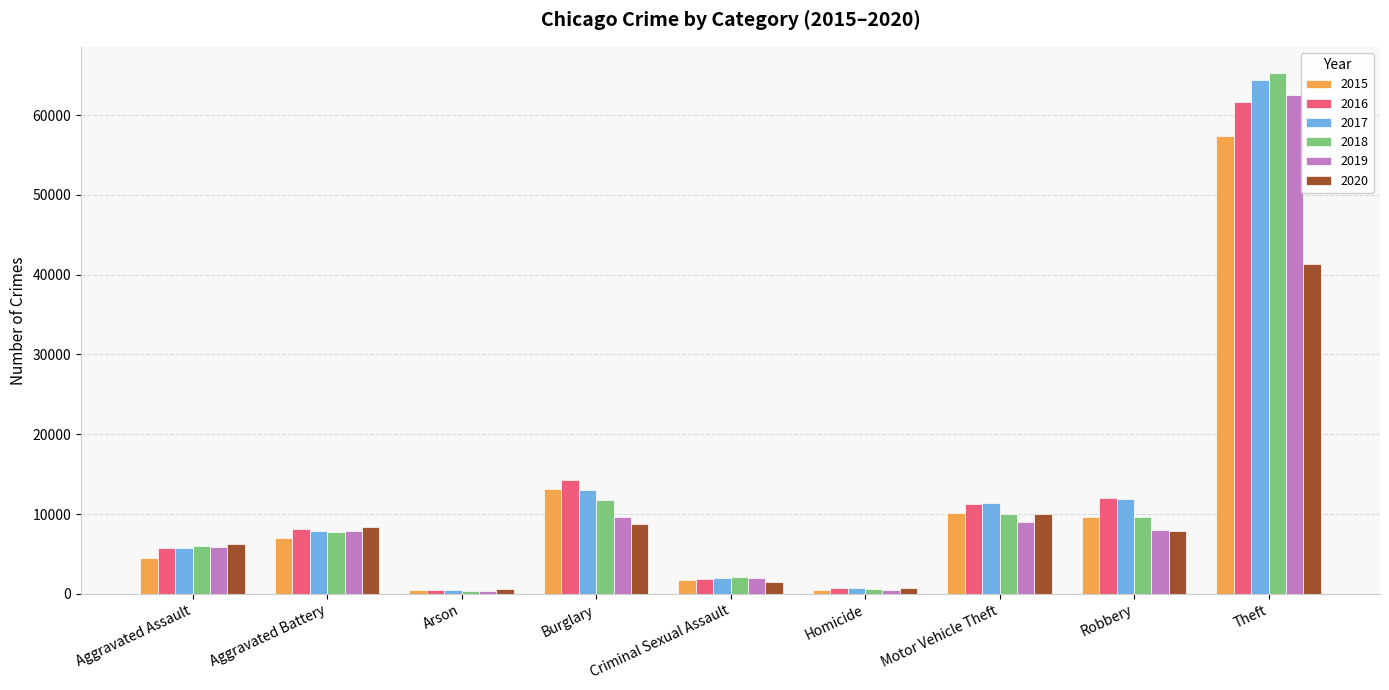

What is the approximate value of 2020 at Homicide, to the nearest 50?

800